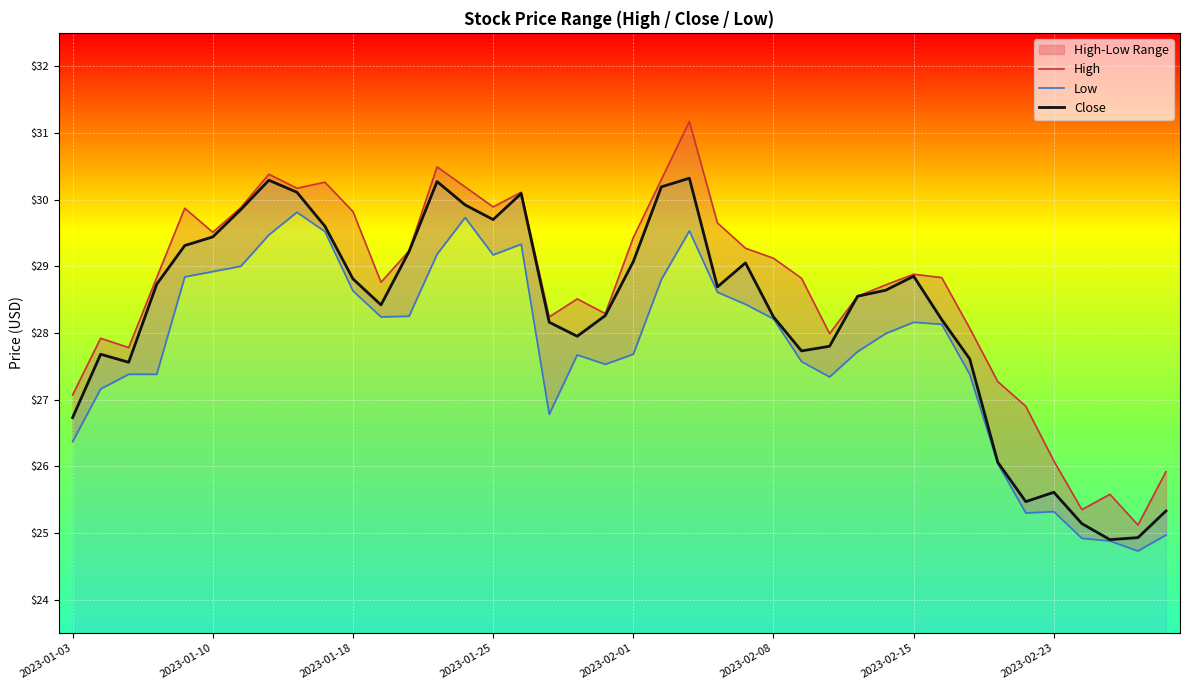

What position from the left is 16?

17